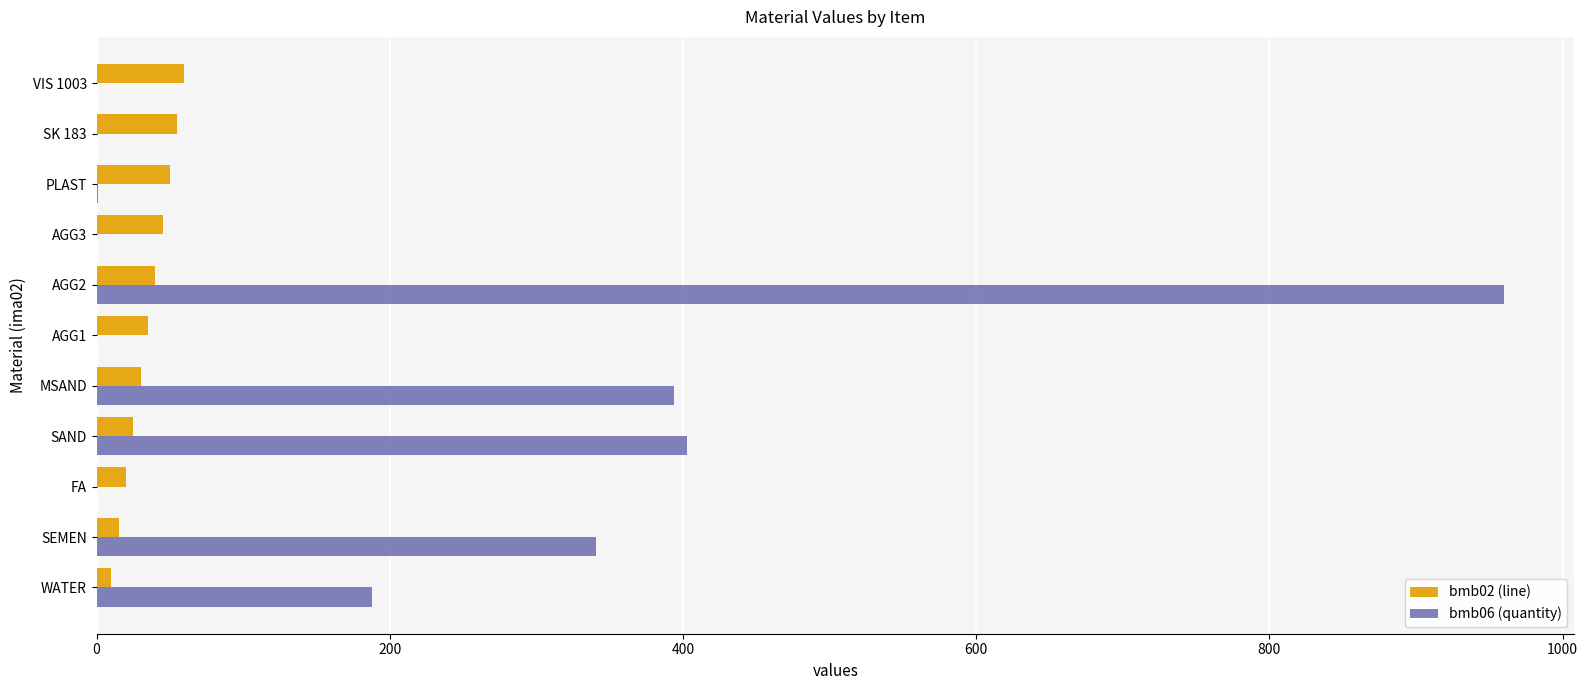

The value of bmb06 (quantity) at VIS 1003 is 0.0. True or false?

True